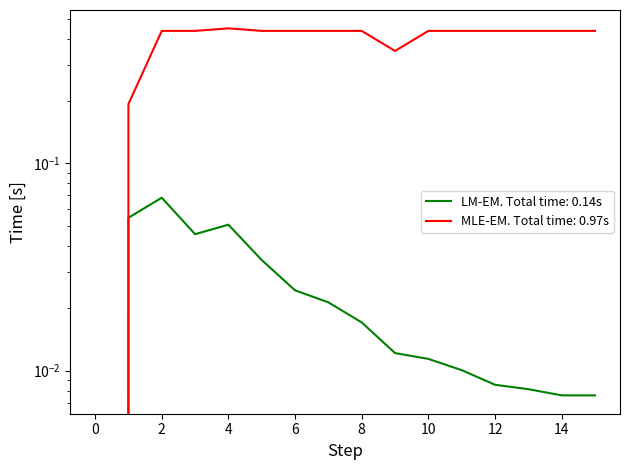

Rank the categories by throughput value from lowest to highest.

0, 1, 9, 2, 3, 5, 6, 7, 8, 10, 11, 12, 13, 14, 15, 4